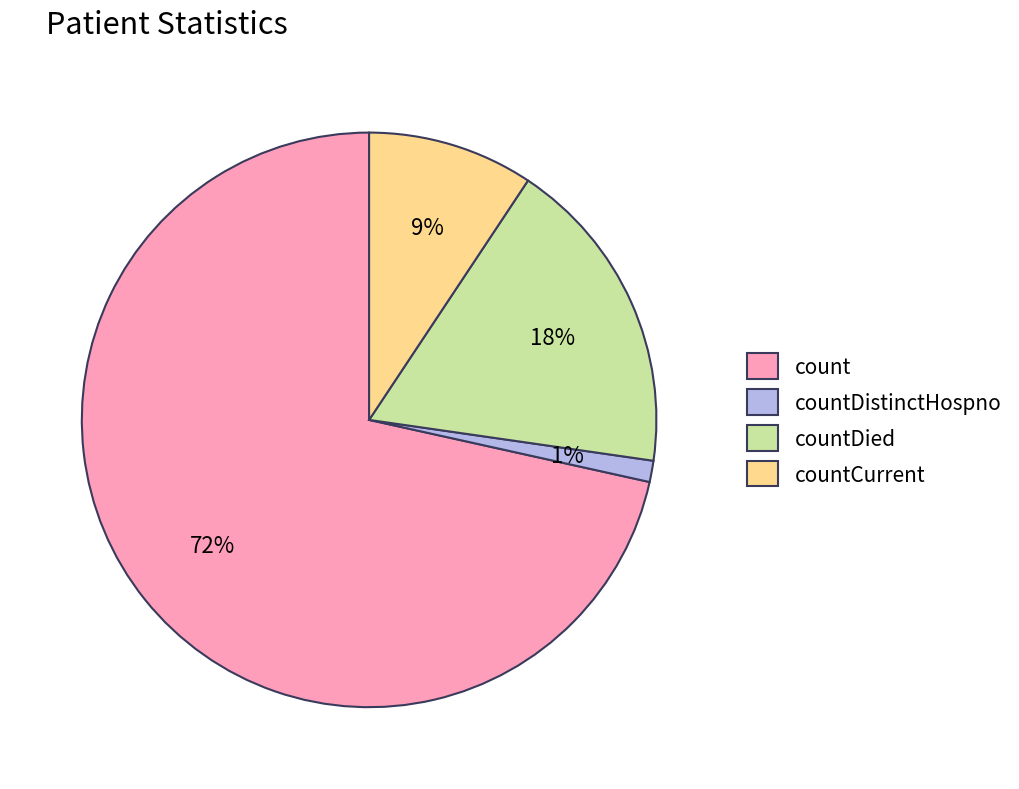

What percentage is the countDistinctHospno slice, to the nearest percent?

1%